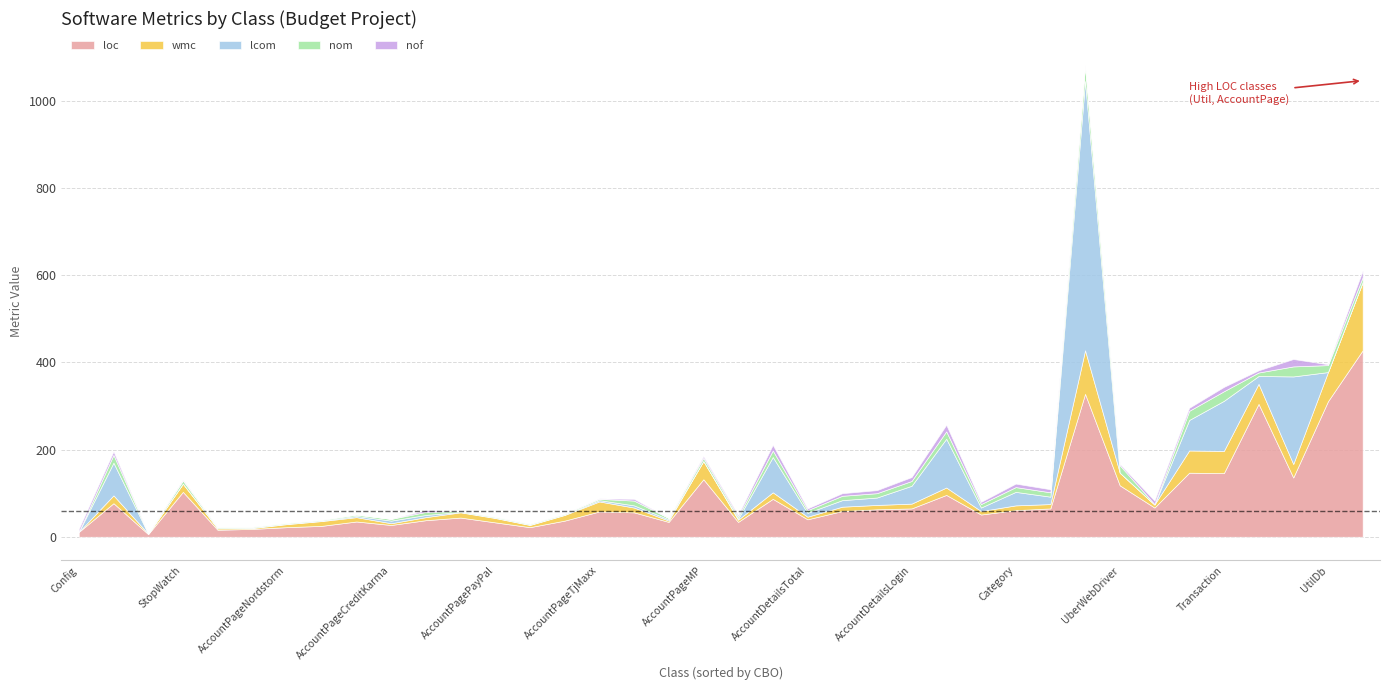

Is the value of wmc at AccountDetailsNavigation greater than the value of nof at Credential?

Yes